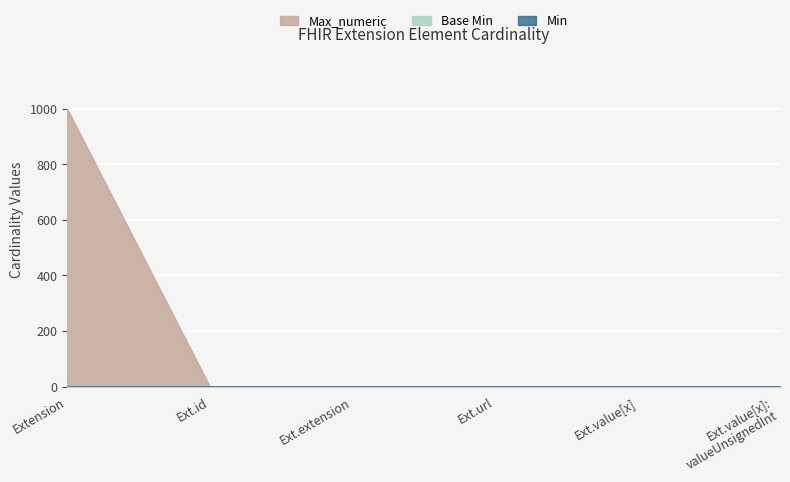

List the labels in order of Max_numeric value, smallest first.

Extension.extension, Extension.id, Extension.url, Extension.value[x], Extension.value[x]:valueUnsignedInt, Extension